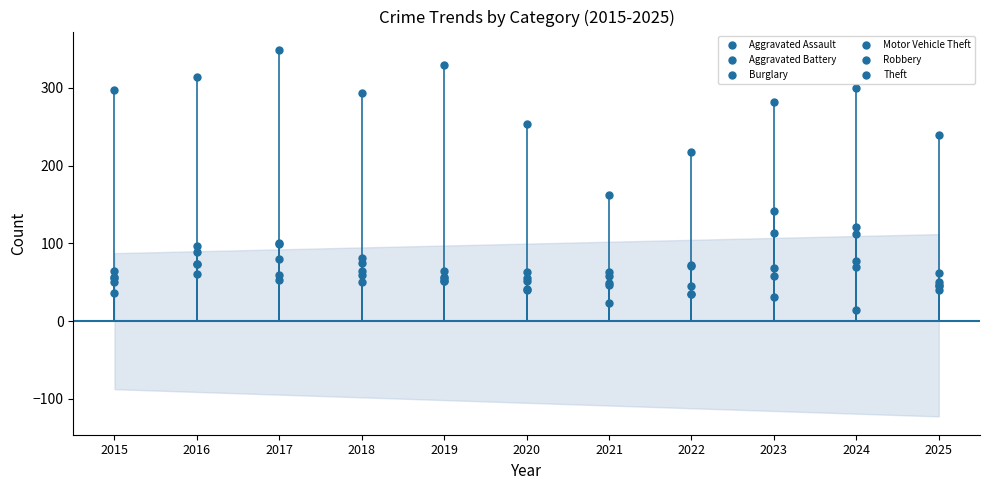

How many interior local peaks does the Aggravated Assault series have?

4